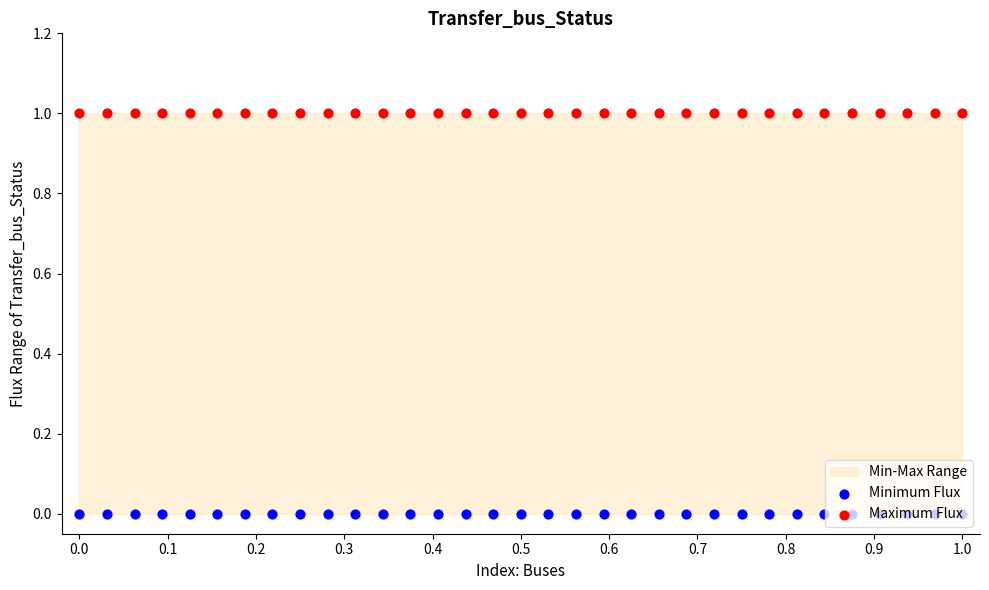

Which series has the largest total across all categories?

Maximum Flux